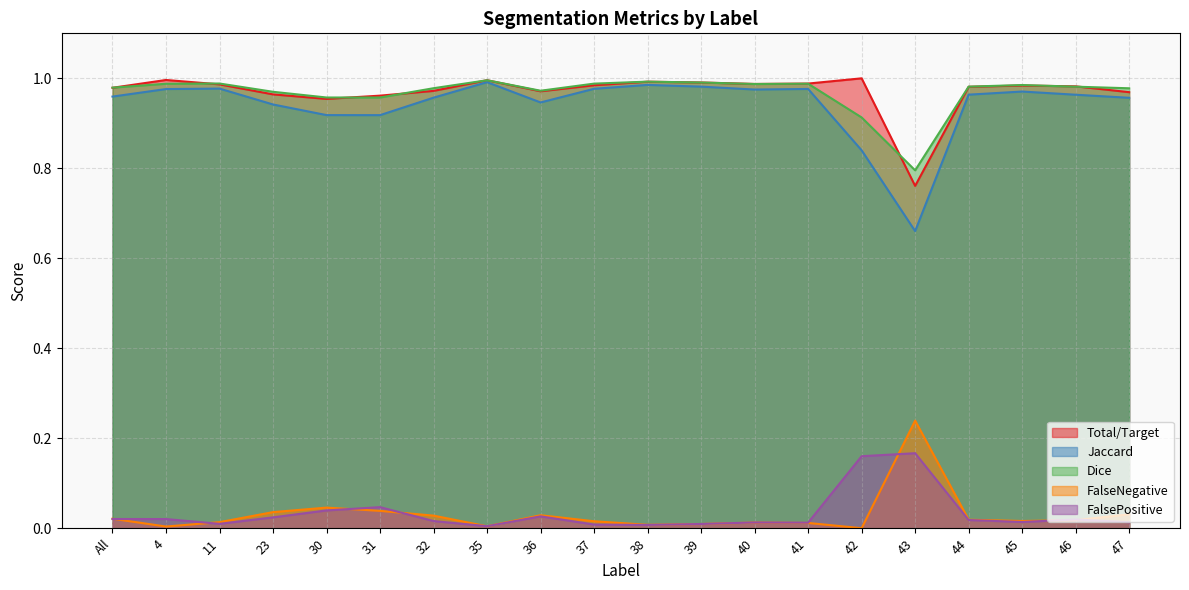

At which label is FalsePositive closest to 0?

35